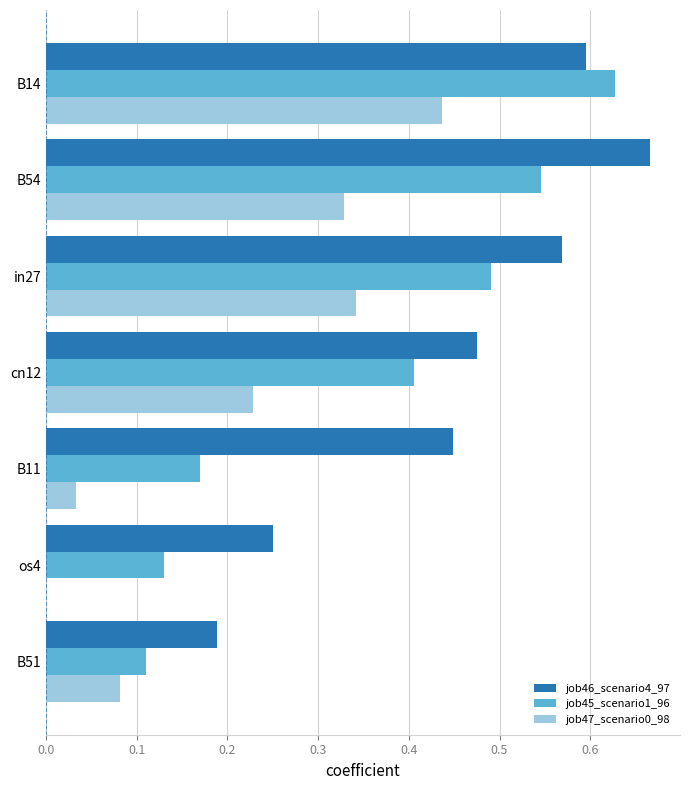

At which category is the sum across all series the highest?

B14